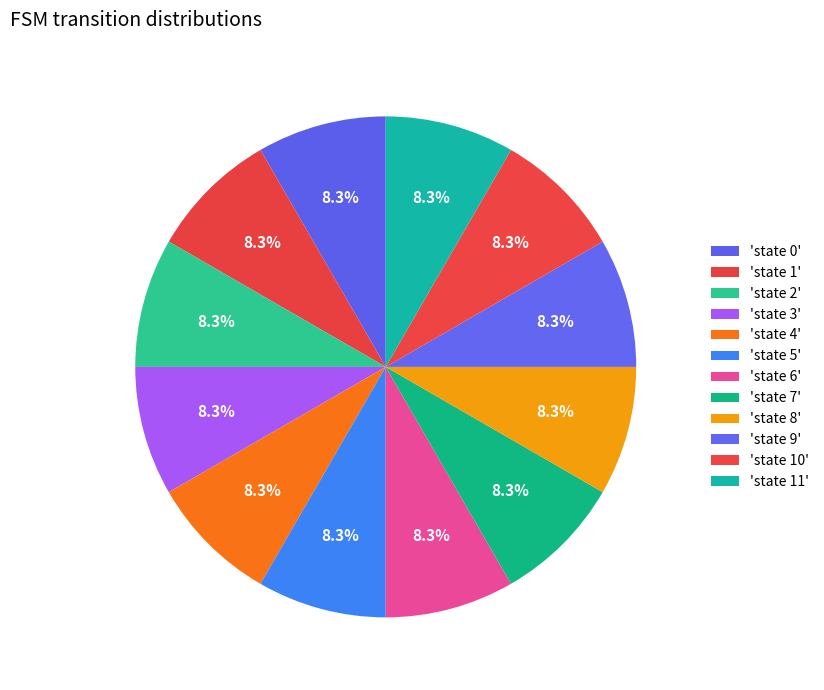

What is the smallest slice in the pie chart?

state 2